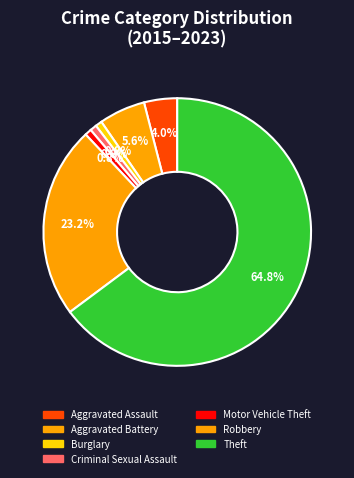

Is there a majority slice in this chart?

Yes